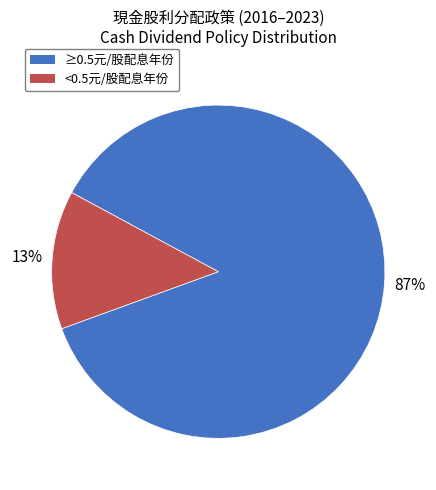

Combined, do <0.5元/股配息年份 and ≥0.5元/股配息年份 account for over 50%?

Yes